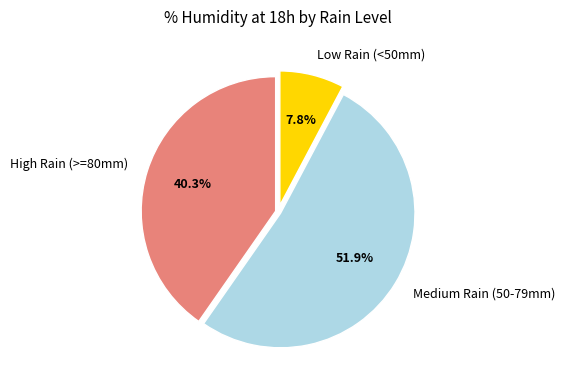

What percentage is NOT represented by High Rain (>=80mm)?

59.7%